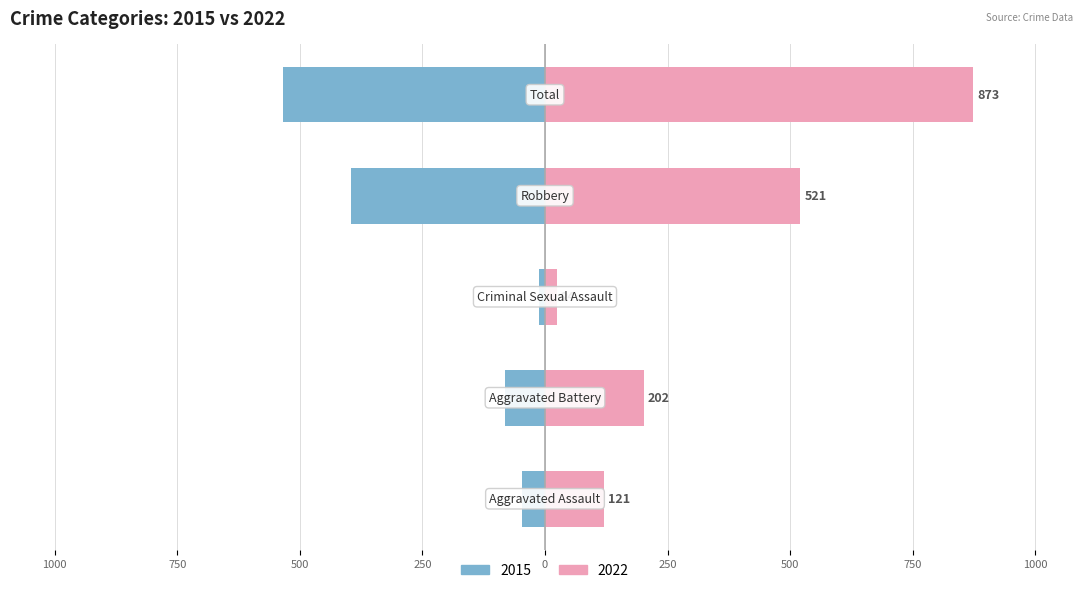

What is the average value of the 2015 series?

214